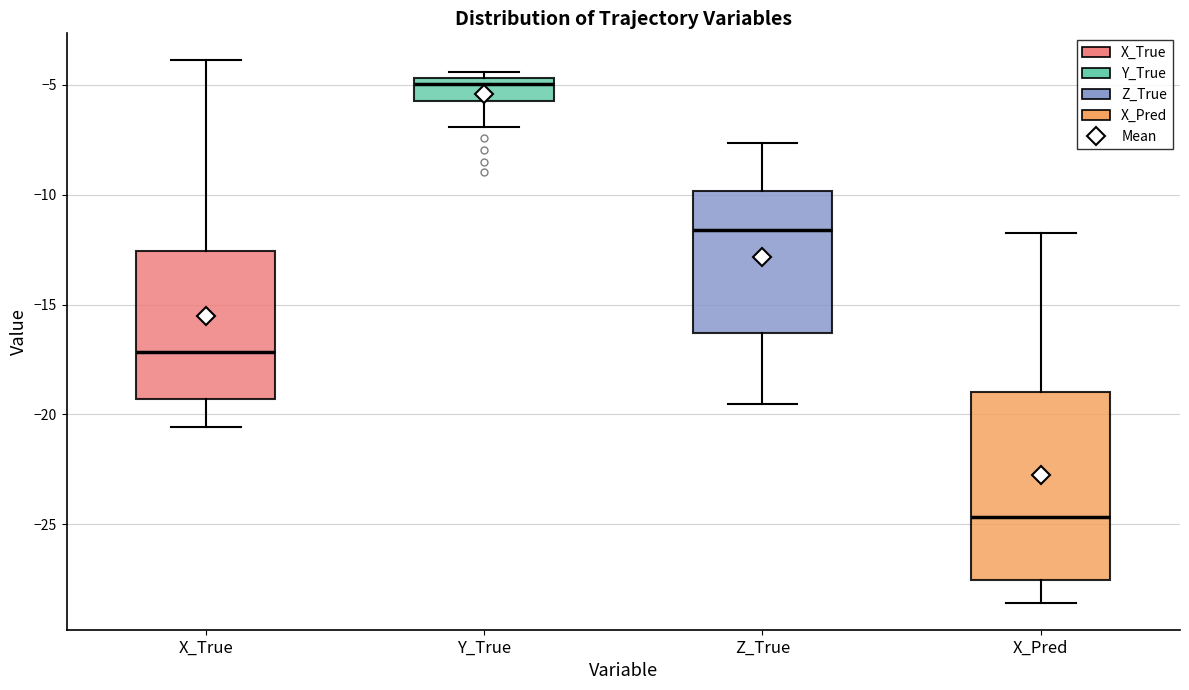

Reading left to right, transcribe this box plot: for each box, give where its median line is, the range the box spans, and where its two whiskers end, as read against the y-axis. The values are not printed on the chart, so give them approximately, as read against the axis.

X_True: median -17.0, box -19.5 to -12.5, whiskers -20.5 to -4.0
Y_True: median -5.0, box -6.0 to -4.5, whiskers -7.0 to -4.5 (just above the box's upper edge)
Z_True: median -11.5, box -16.5 to -10.0, whiskers -19.5 to -7.5
X_Pred: median -24.5, box -27.5 to -19.0, whiskers -28.5 to -12.0